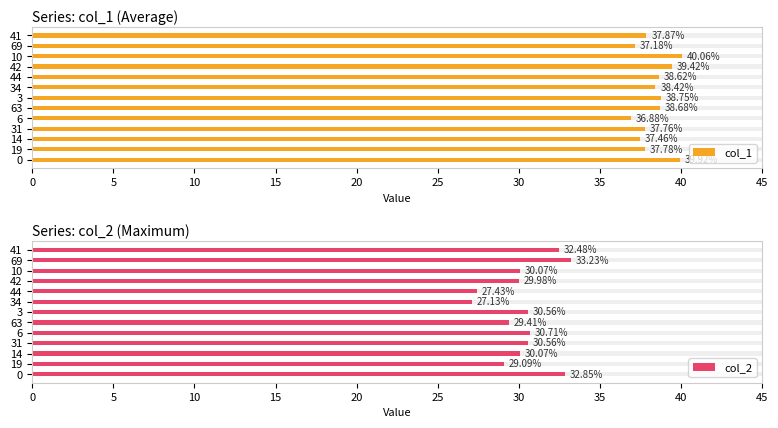

What is the smallest value displayed?

27.1